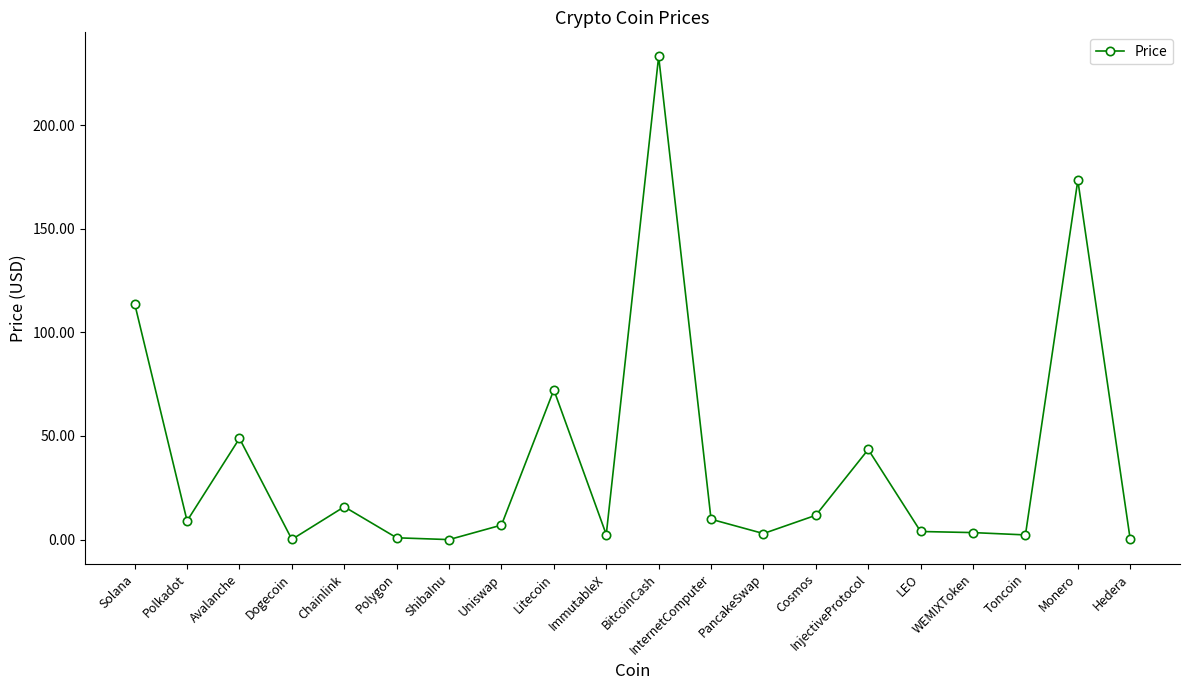

Count the number of categories in the chart.

20